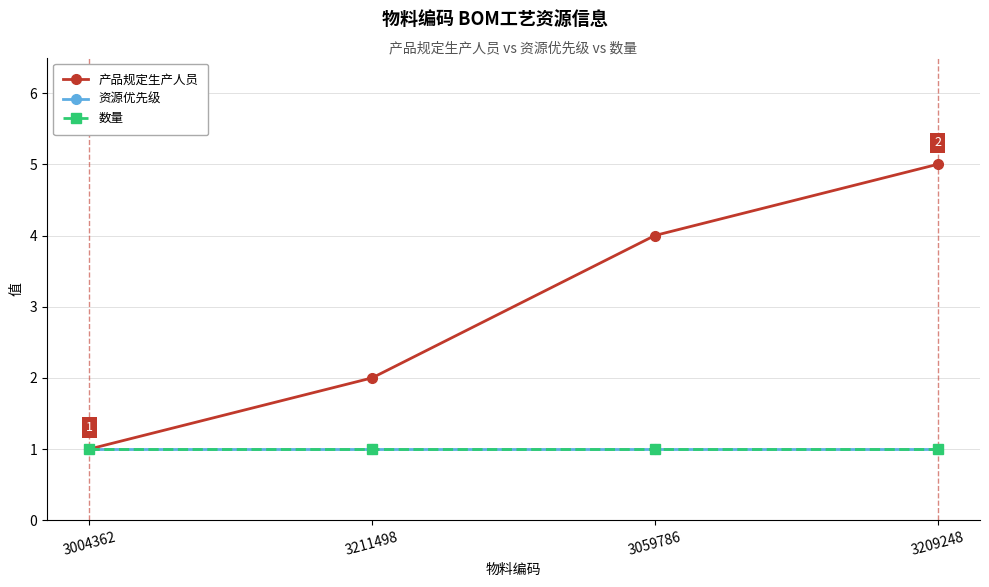

Between 3004362 and 3059786, which series saw the biggest shift?

产品规定生产人员